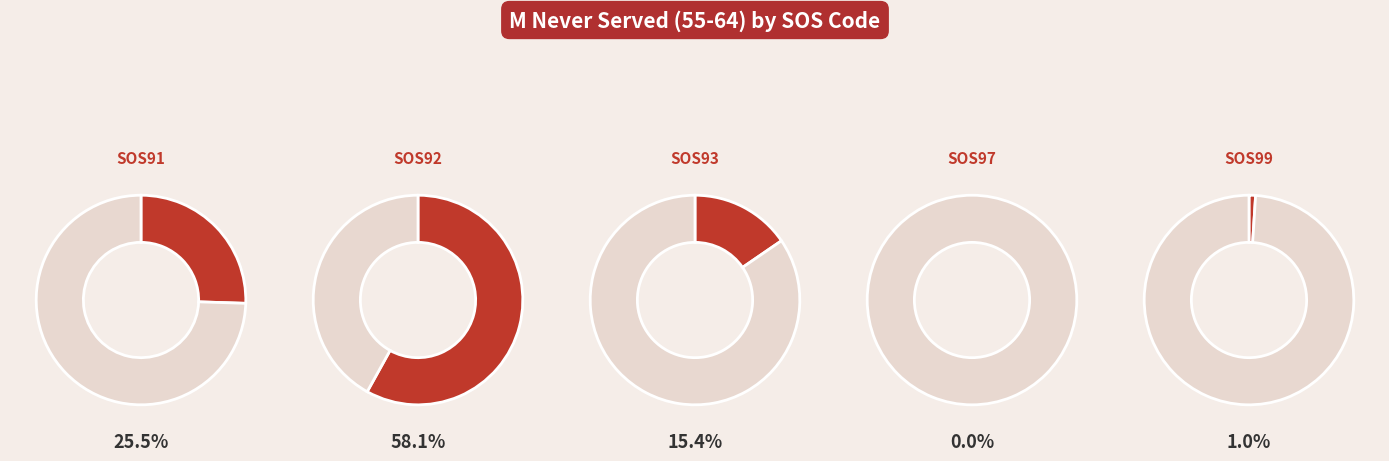

To the nearest percent, what percentage of the pie is SOS93?

15%